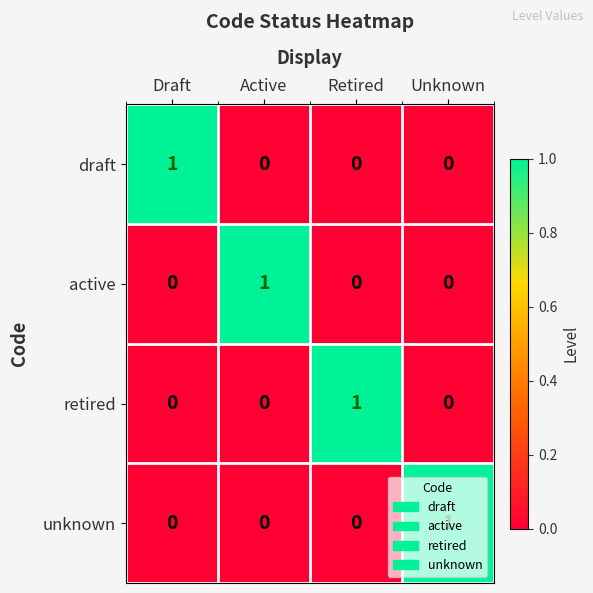

How many values in active are above zero?

1